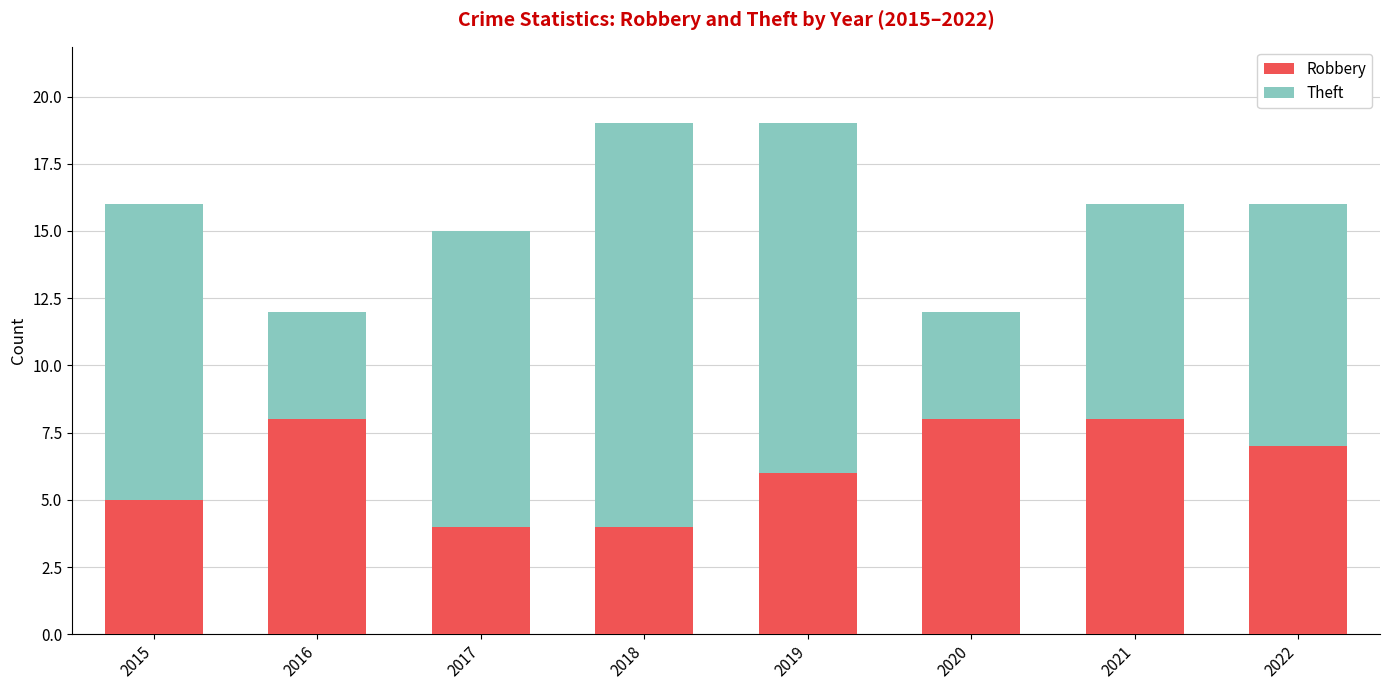

How many bars are there in total?

8